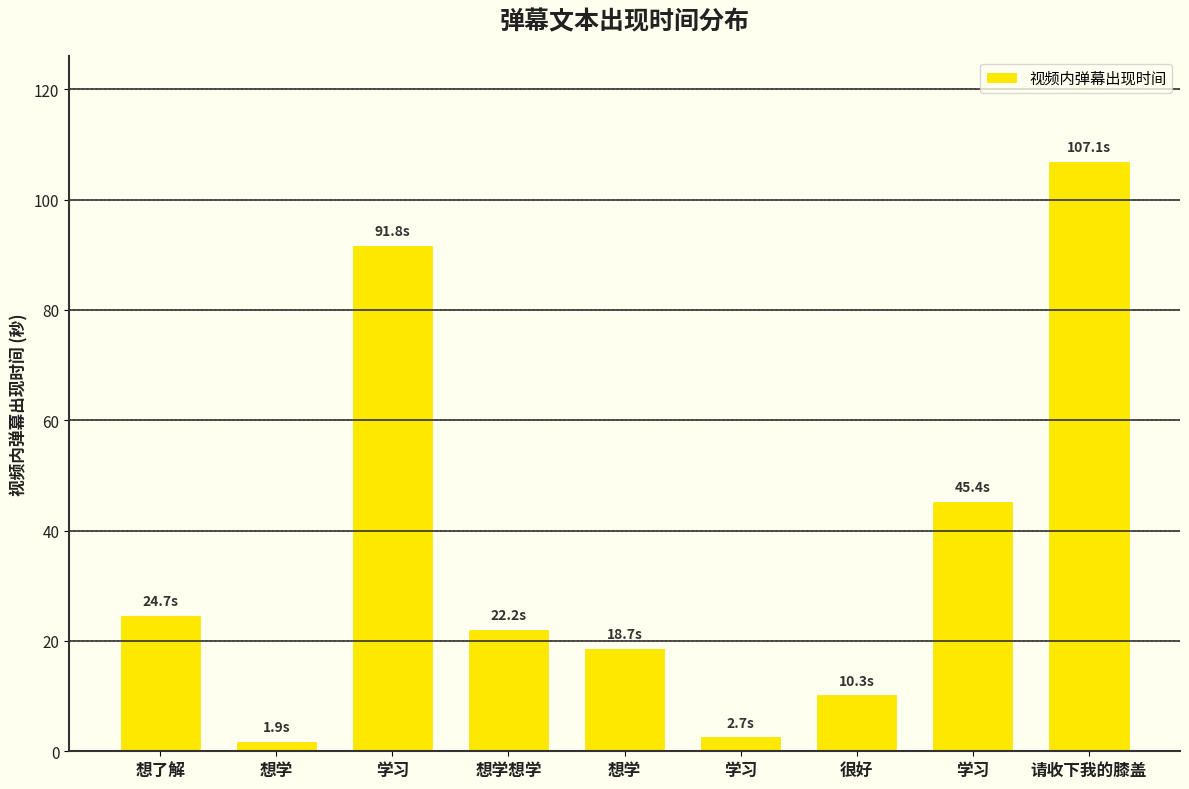

True or false: the data shows 3.1 at 很好.

False